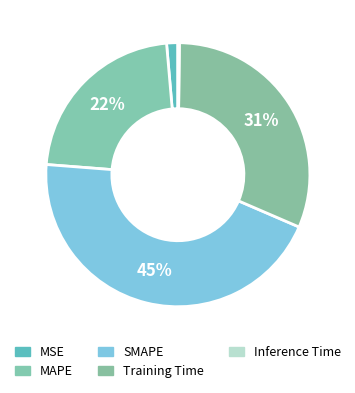

Is MAPE the majority of the pie?

No